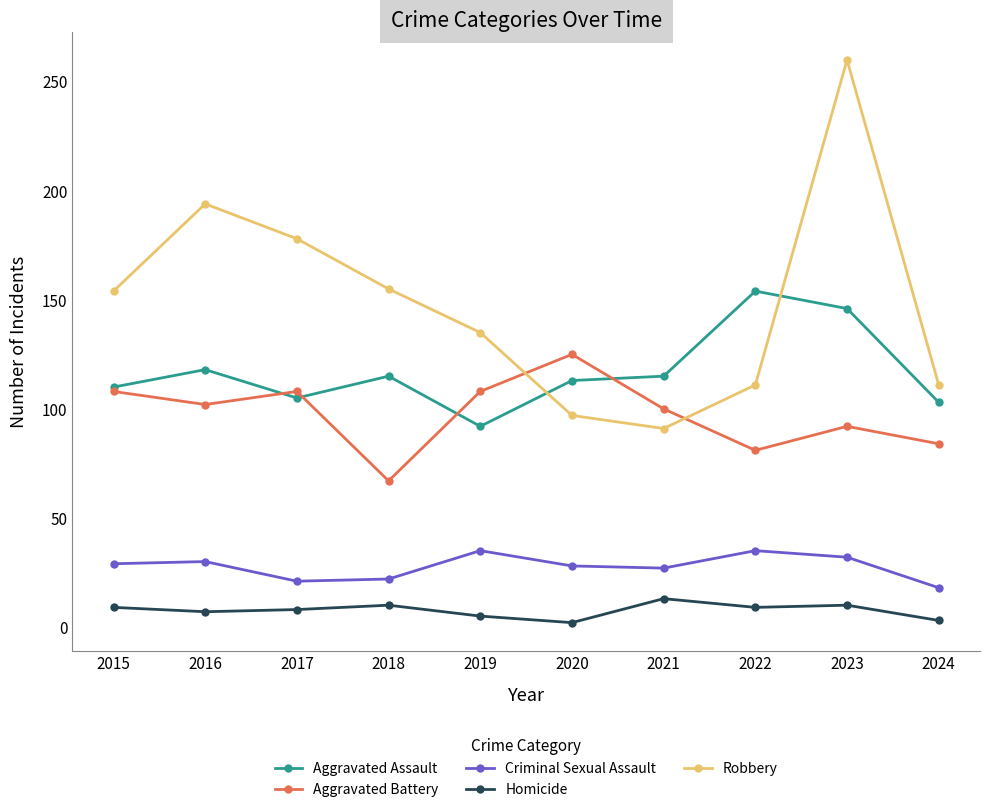

How many data points does each series have?

10